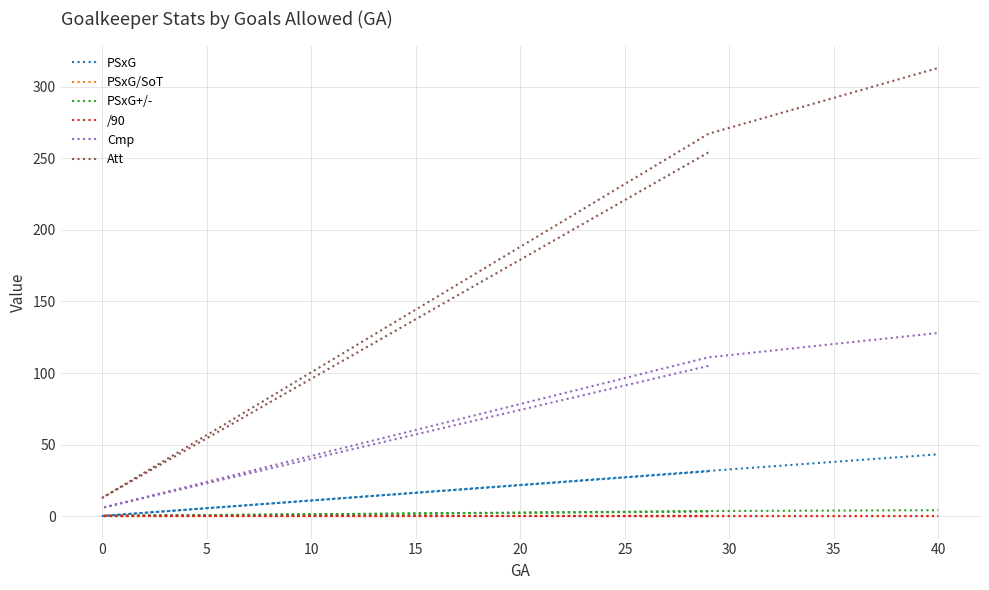

True or false: Att and Cmp cross at least once.

False